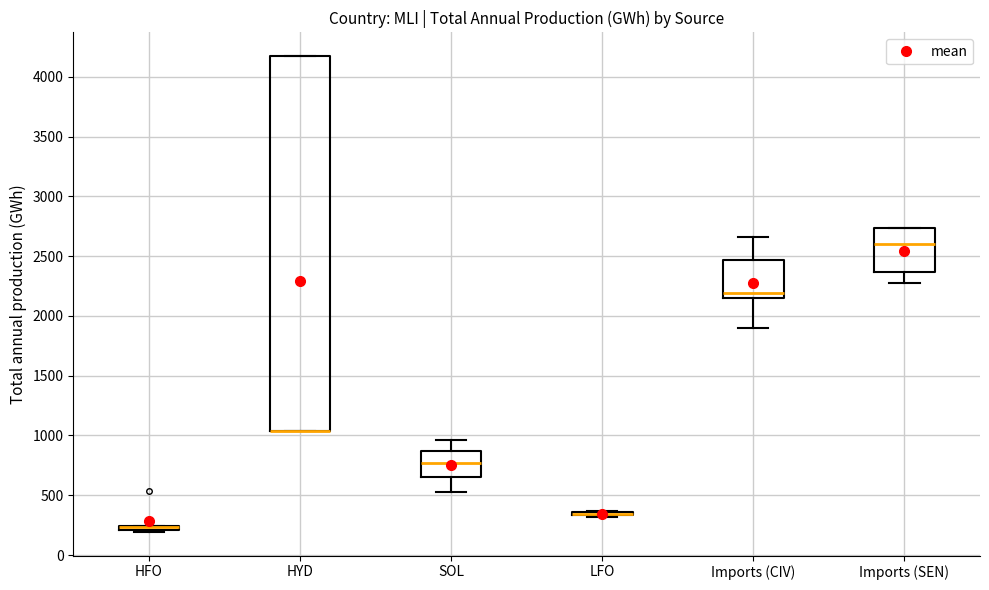

Where is the lower edge of the box for Imports (CIV) on the y-axis? The values are not printed on the chart, so give them approximately, as read against the axis.

2150